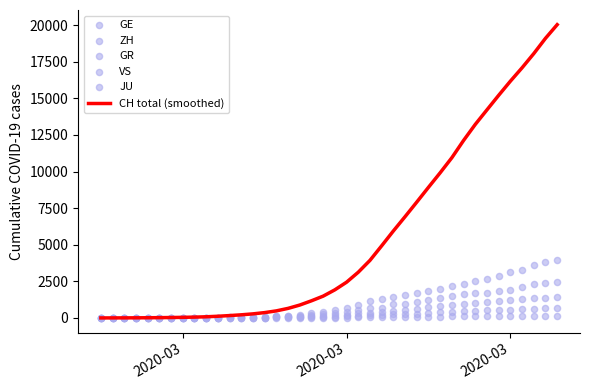

Is the value of GR at 36 greater than the value of ZH at 2020-03?

Yes